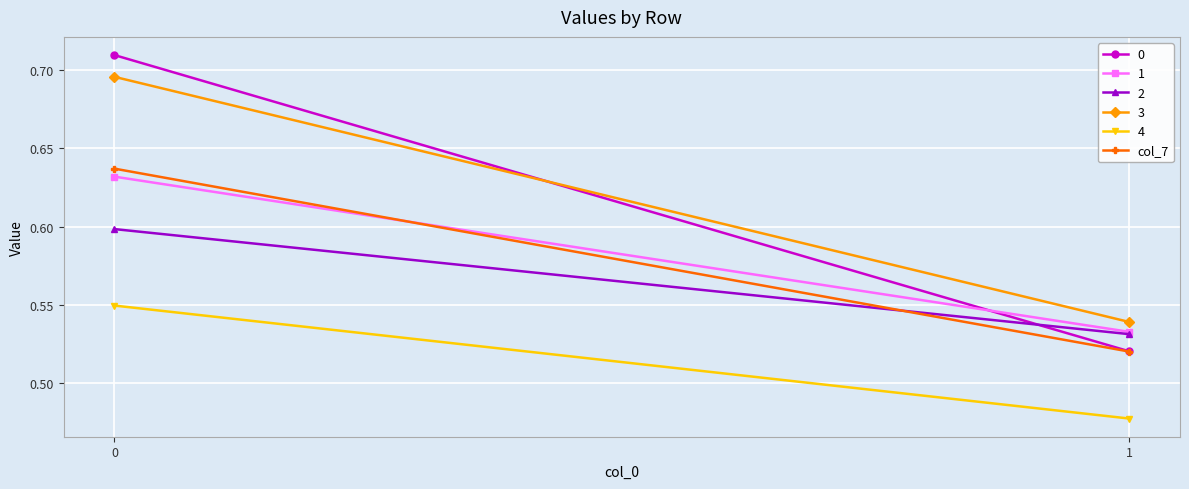

Rank the categories by value from highest to lowest.

0, 1